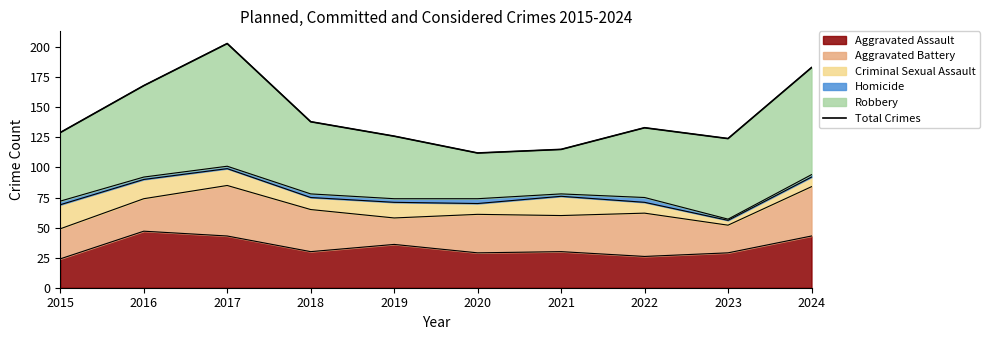

Reading right to left, list all the values displayed in this chart.

183	124	133	115	112	126	138	203	168	129